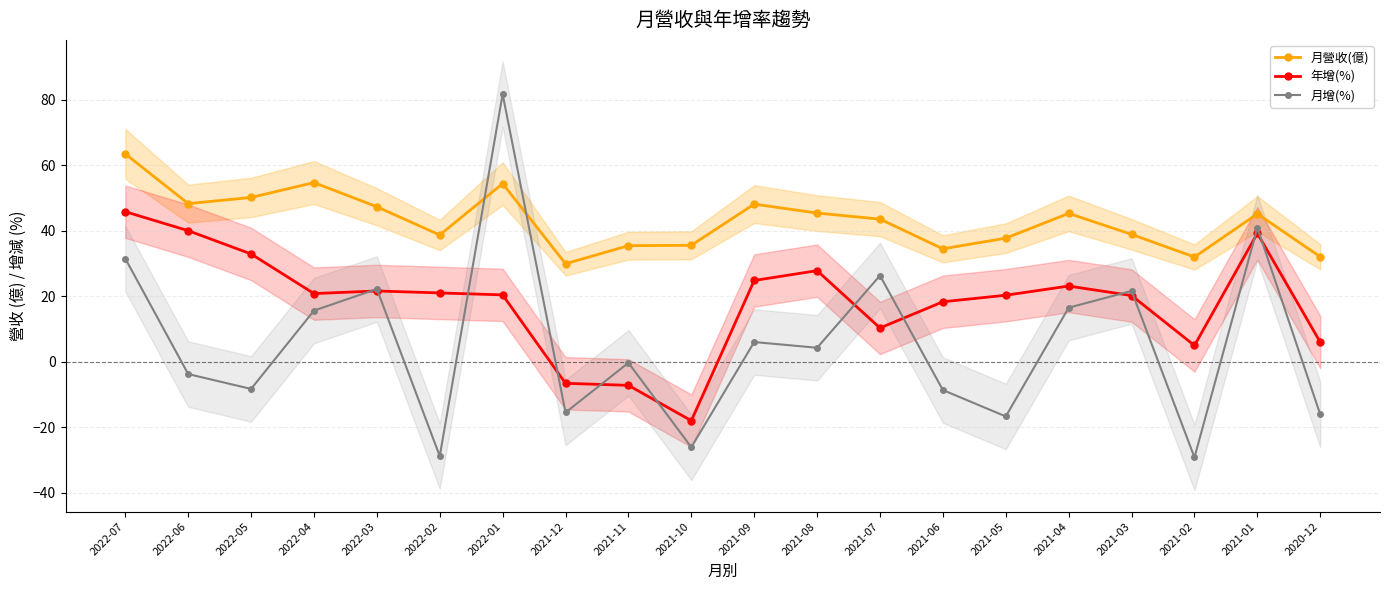

Between 2022-03 and 2021-08, which series saw the biggest shift?

月增(%)